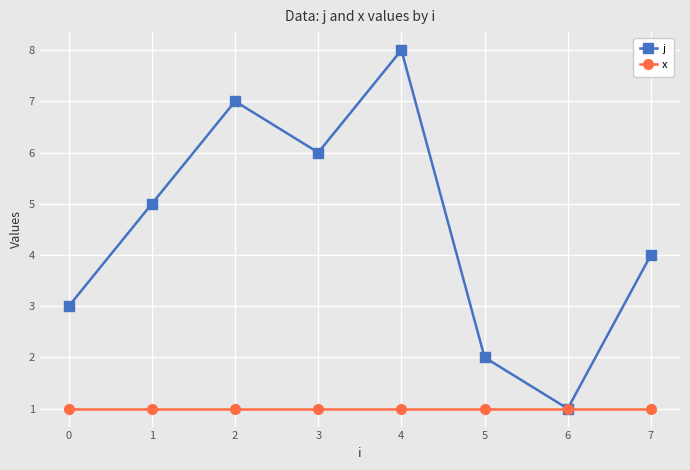

What is the sum of the j values at 6 and 3?

7